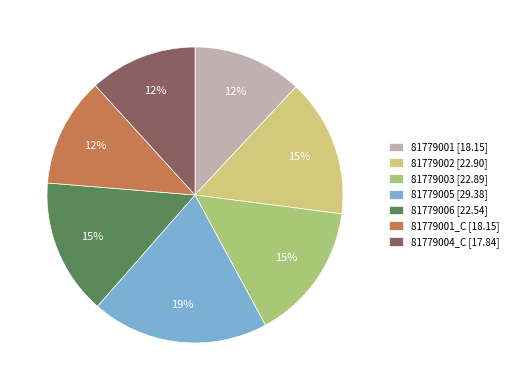

To the nearest percent, what is the combined percentage of 81779001_C [18.15] and 81779001 [18.15]?

24%